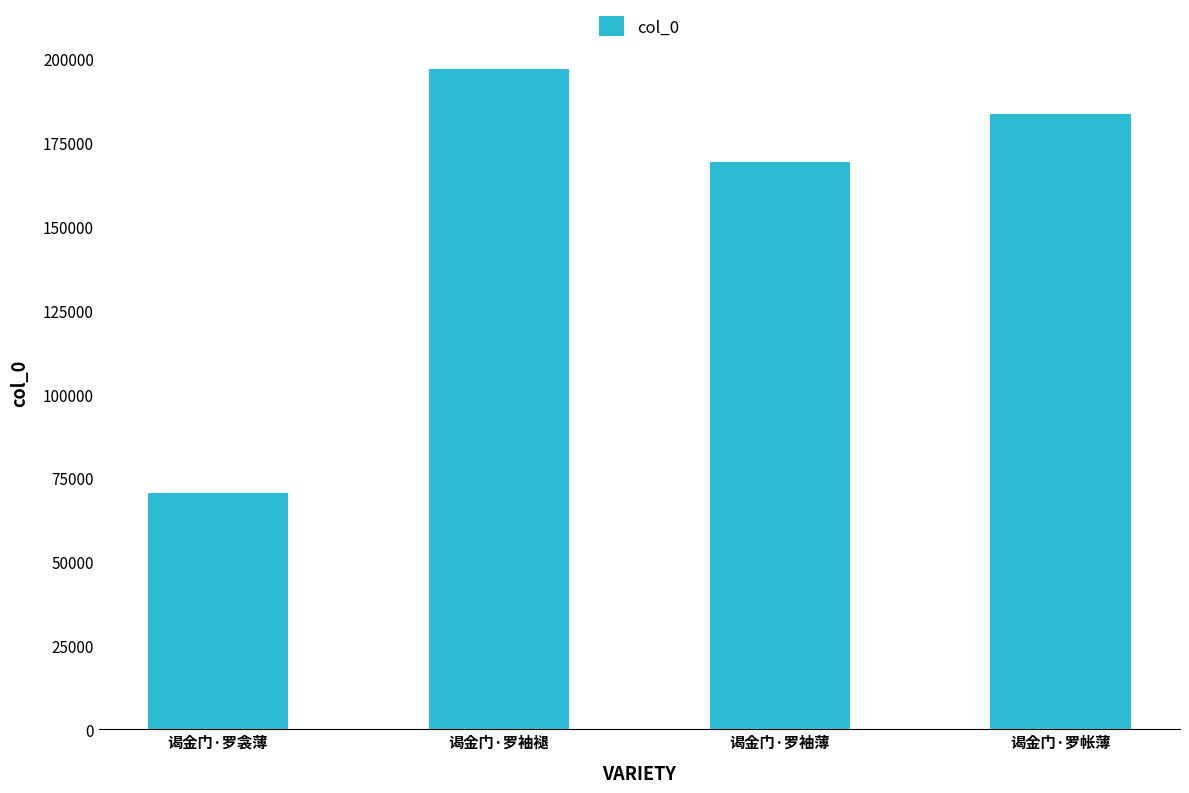

What is the difference between the values at 谒金门·罗帐薄 and 谒金门·罗衾薄?

113346